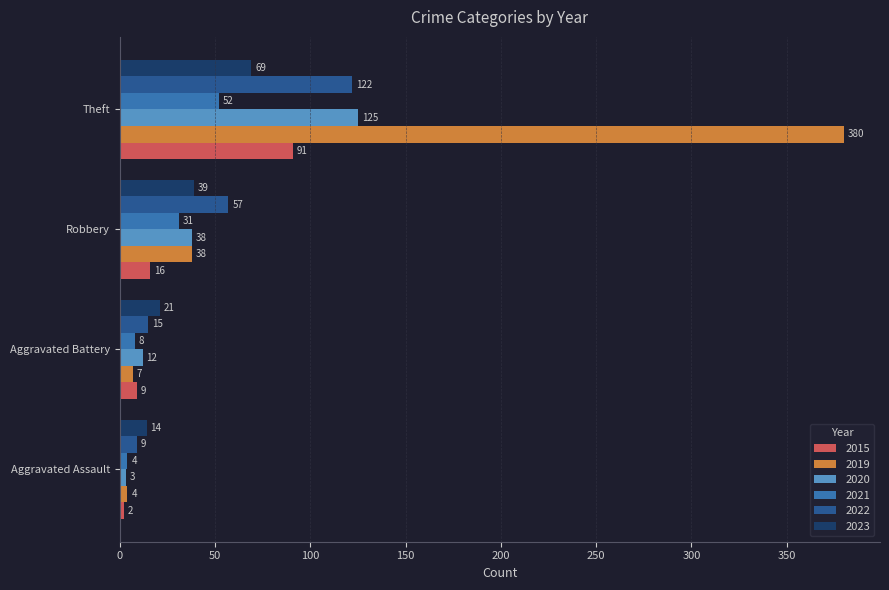

The 2015 series shows 151 at Theft. True or false?

False